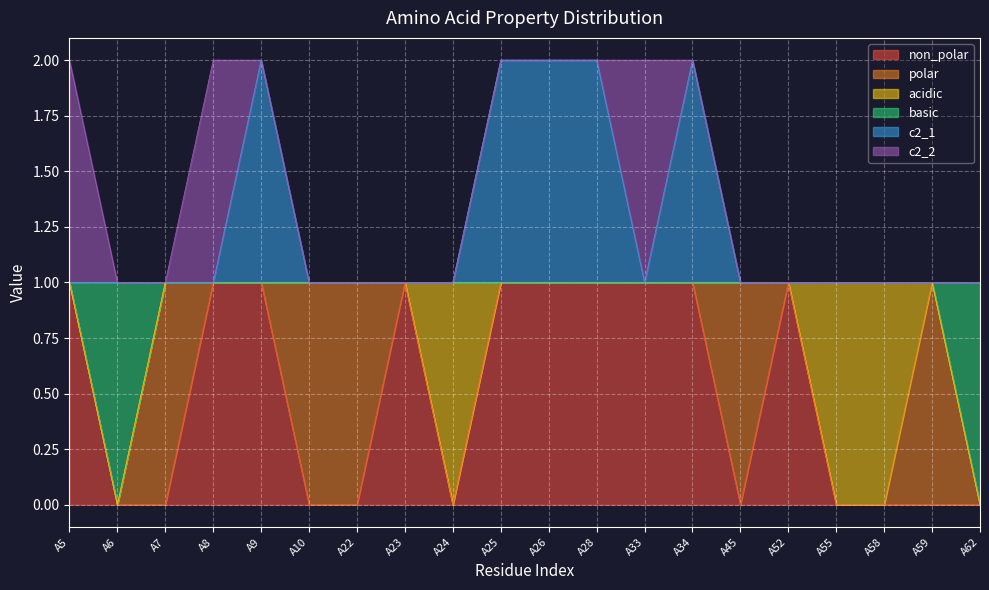

What is the sum of the basic values at A34 and A28?

2